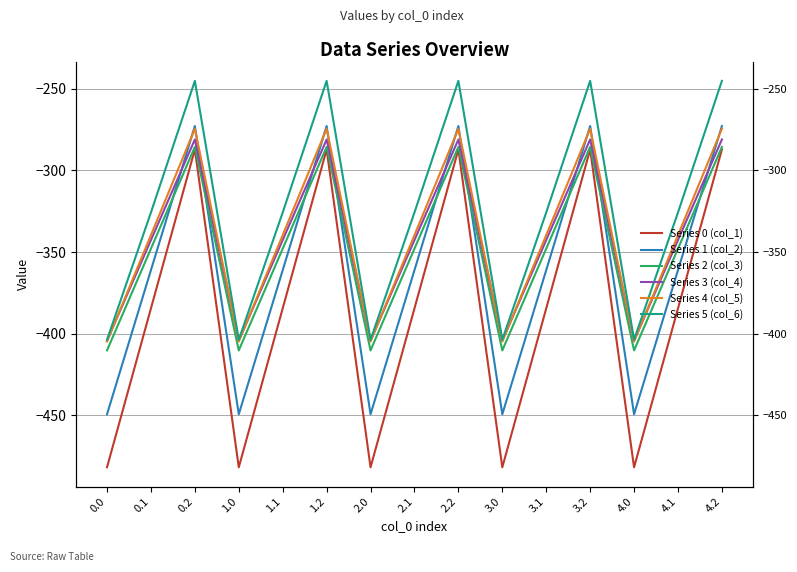

True or false: Series 2 (col_3) and Series 0 (col_1) cross at least once.

False